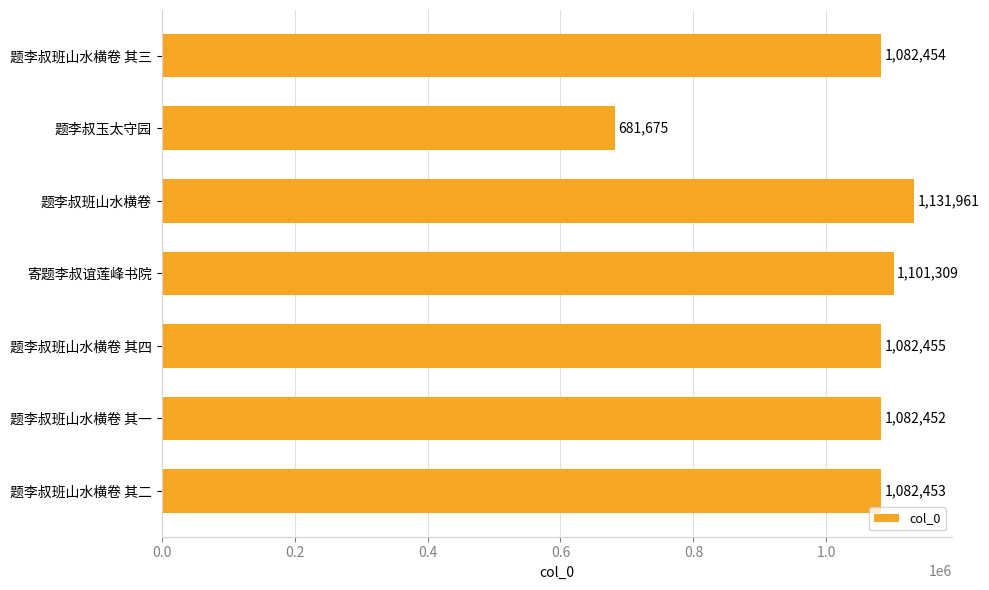

What is the change in value from 题李叔班山水横卷 其四 to 题李叔班山水横卷 其一?

-3